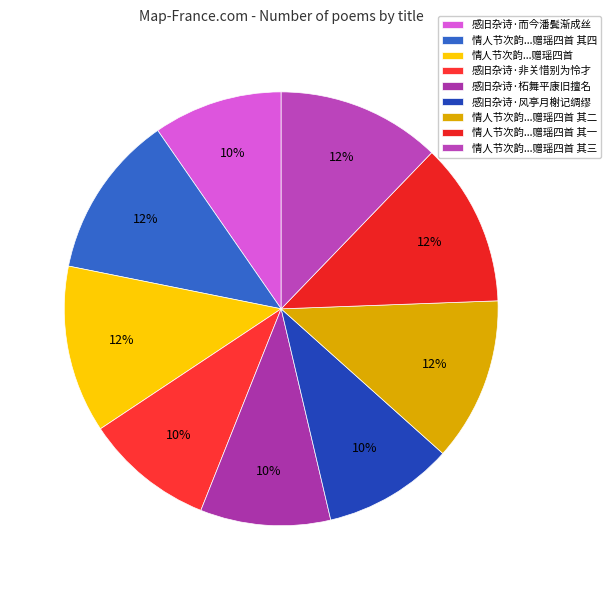

Which slice is the largest?

情人节次韵黄仲则感旧杂诗赠瑶四首